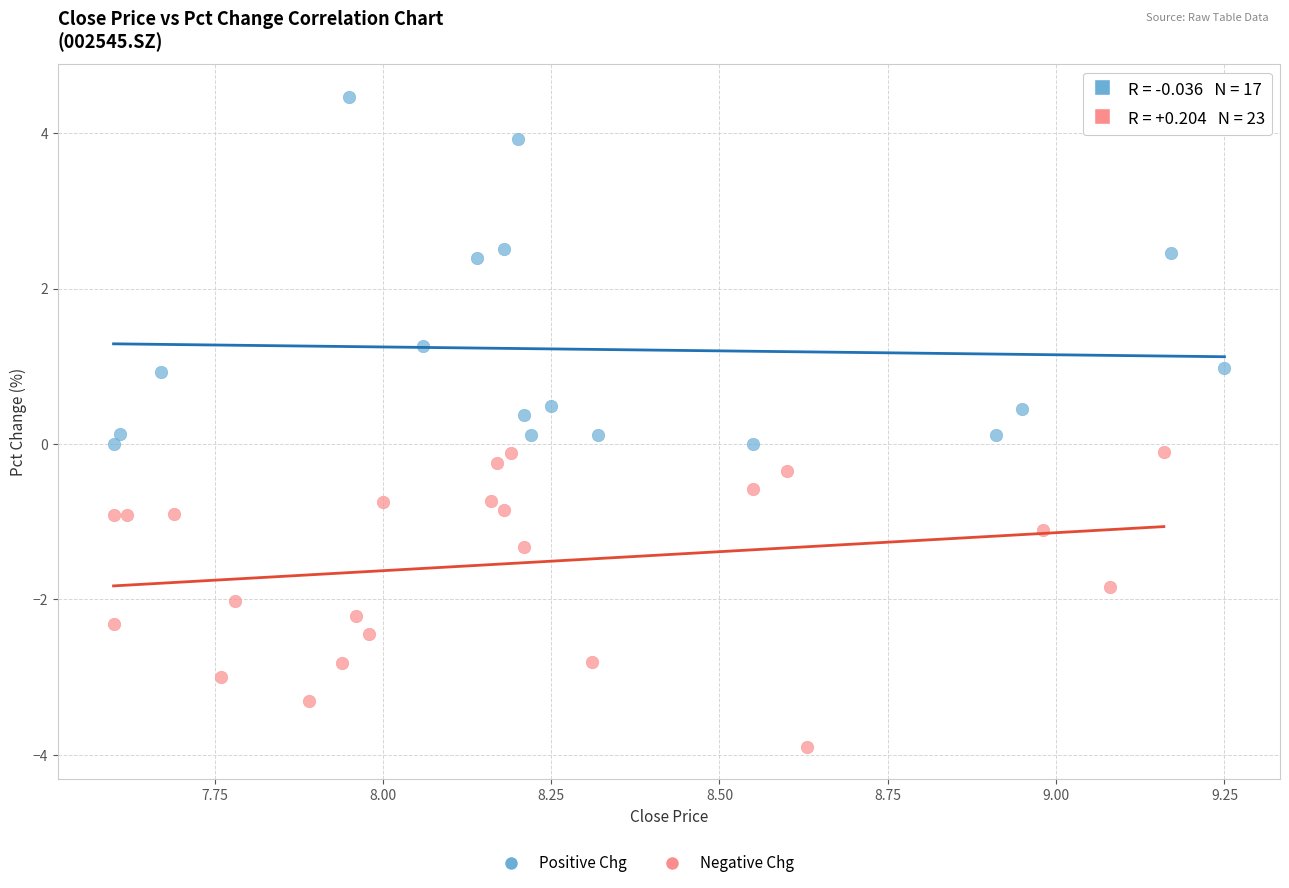

Which series contains the highest Y value?

Positive Chg